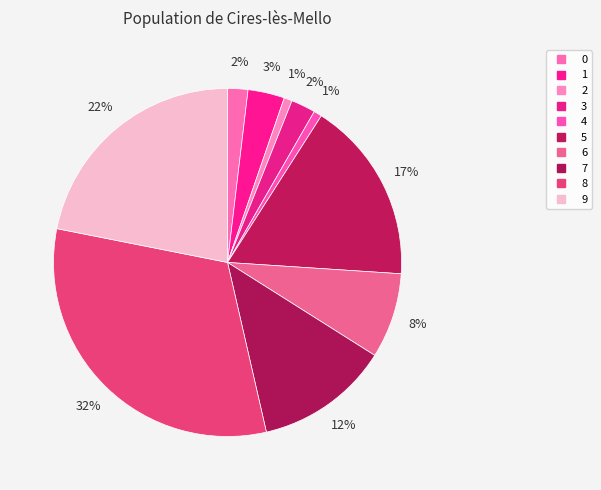

Which category has the smallest portion of the pie?

2